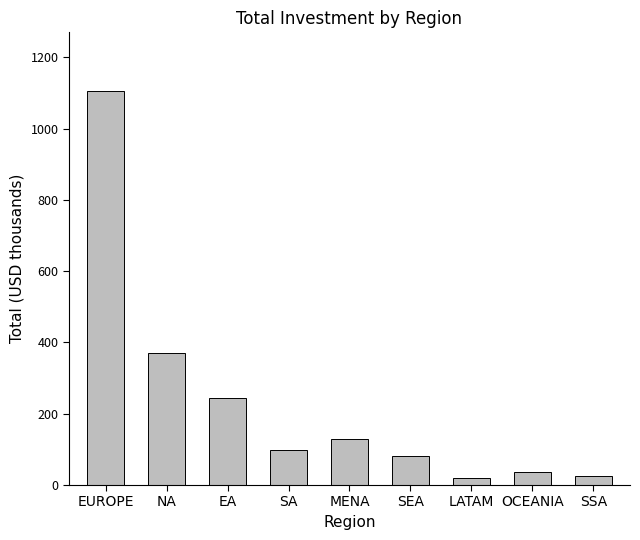

Are the bars grouped side by side (vs. stacked)?

No